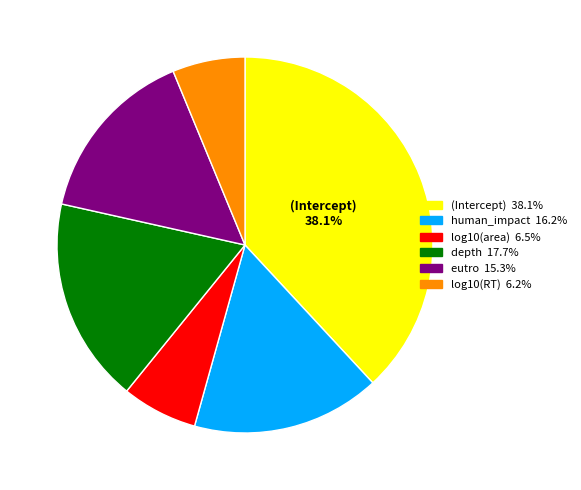

Which slice is the largest?

(Intercept)